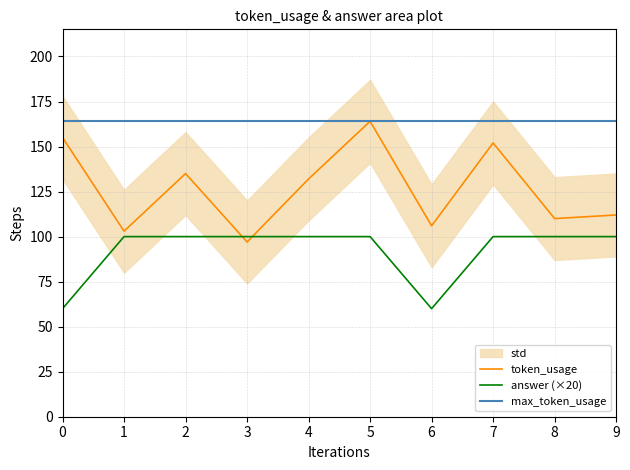

What is the difference between the maximum and second lowest values in the answer (×20) series?

40